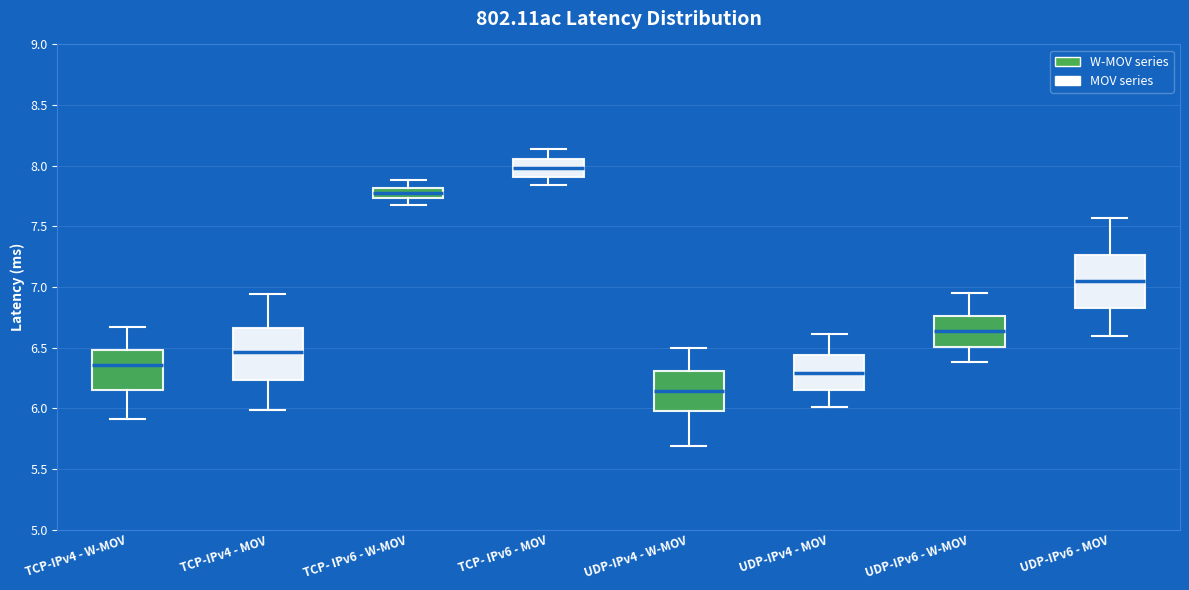

Which box has the highest median line?

TCP- IPv6 - MOV